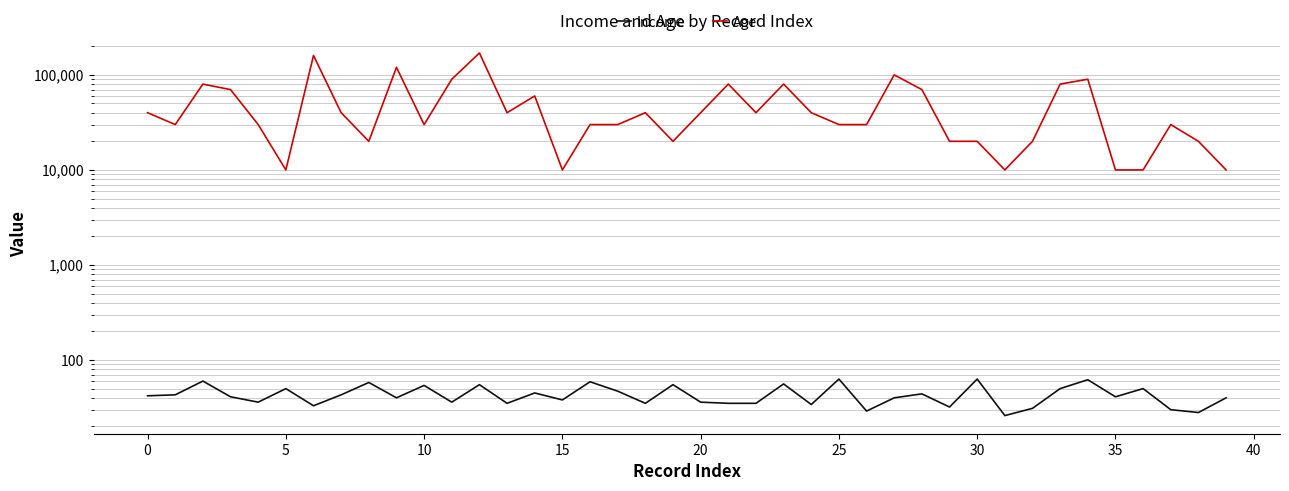

What are all the series names shown in the legend?

Income, Age